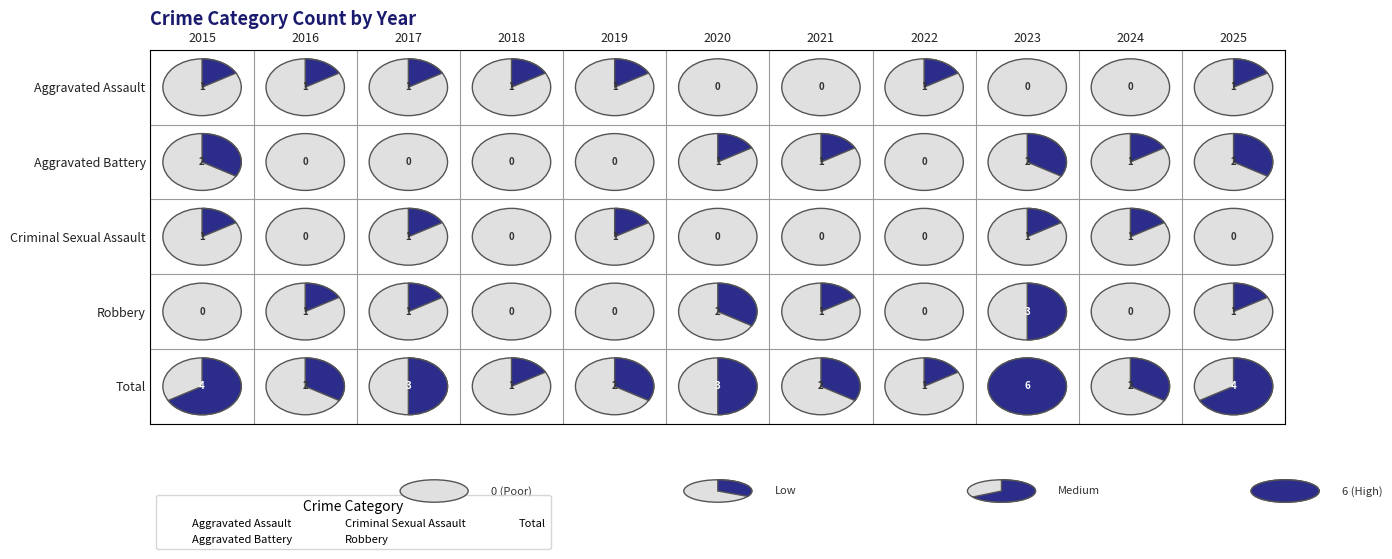

What is the total value across all series at 2017?

6